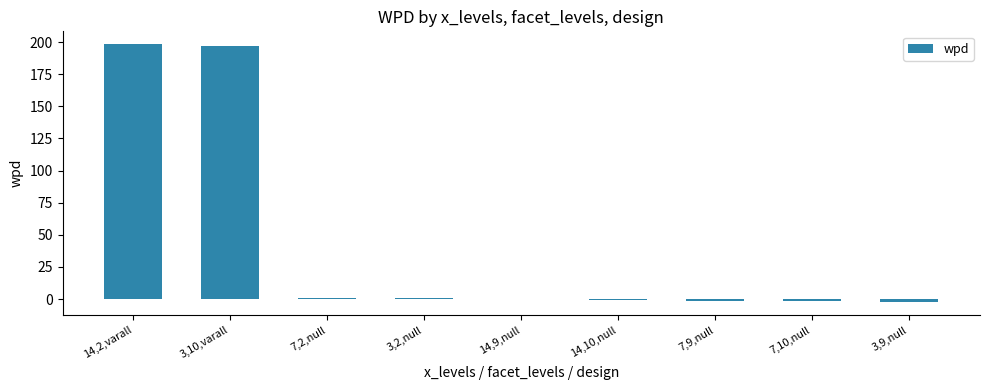

The chart shows a value of 0.2 at 14,9,null. True or false?

True